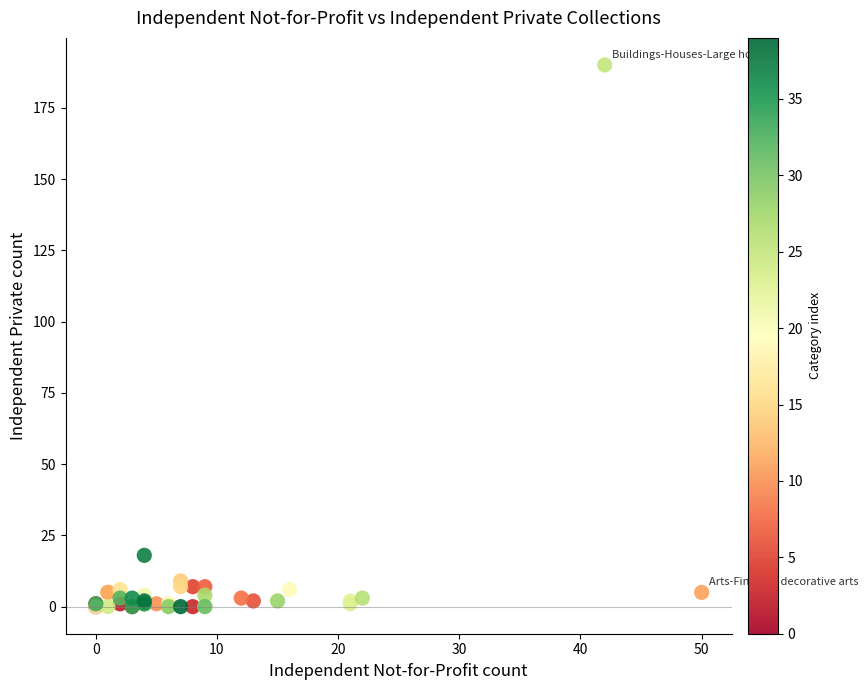

What Y value in the scatter plot is closest to 95?

18